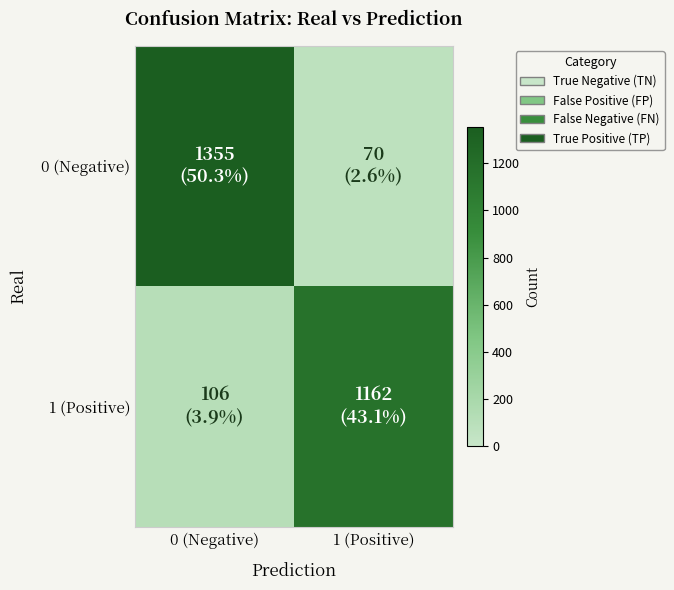

Which series changed the most between 0 (Negative) and 1 (Positive)?

0 (Negative)